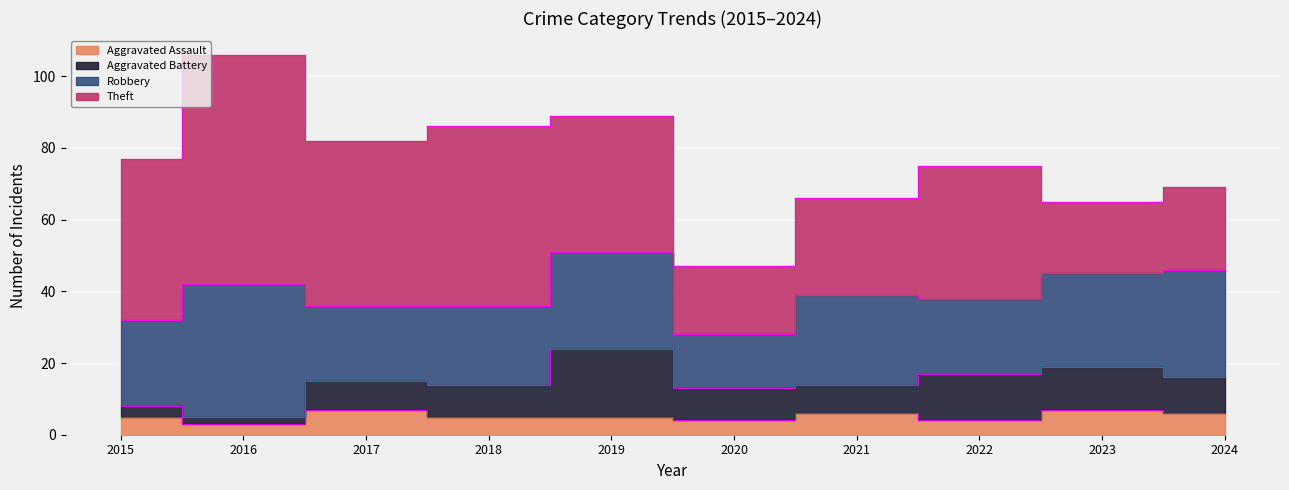

How many values in the Aggravated Battery series exceed 9?

4